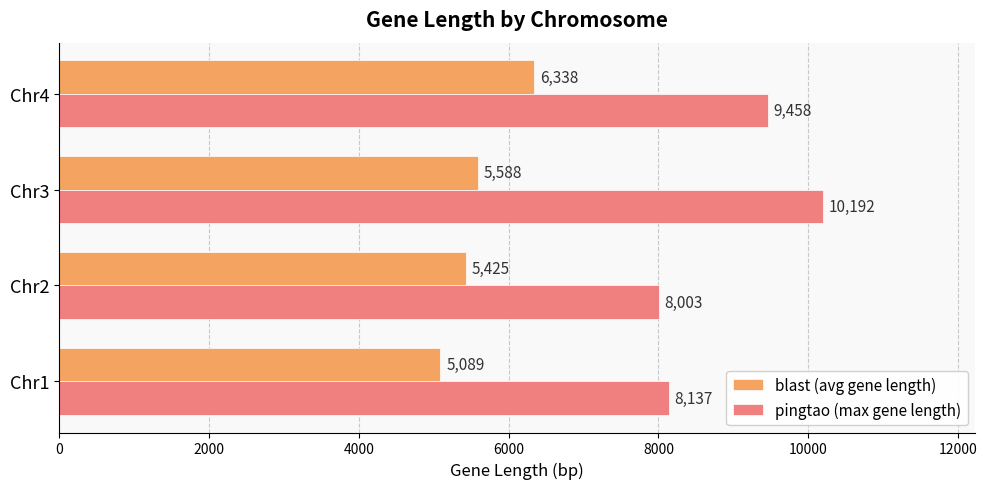

How many data points does each series have?

4